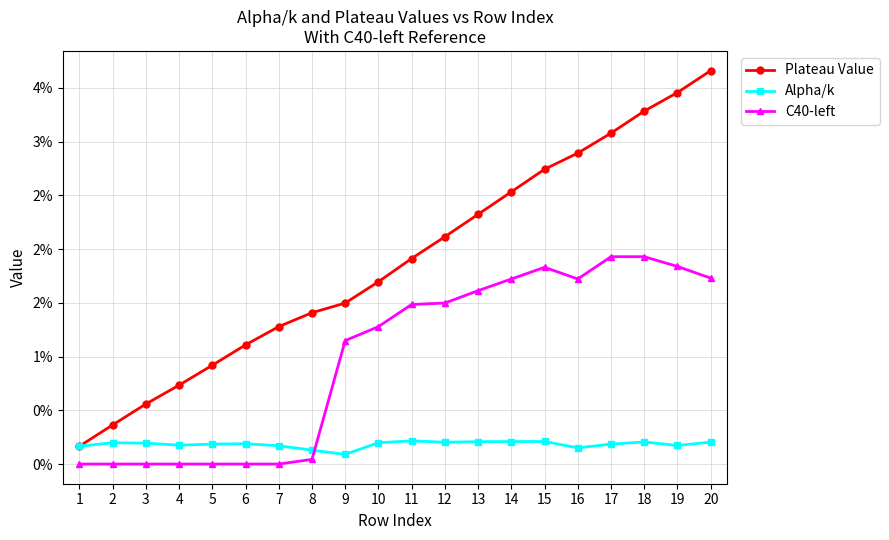

Does the chart have visible grid lines?

Yes